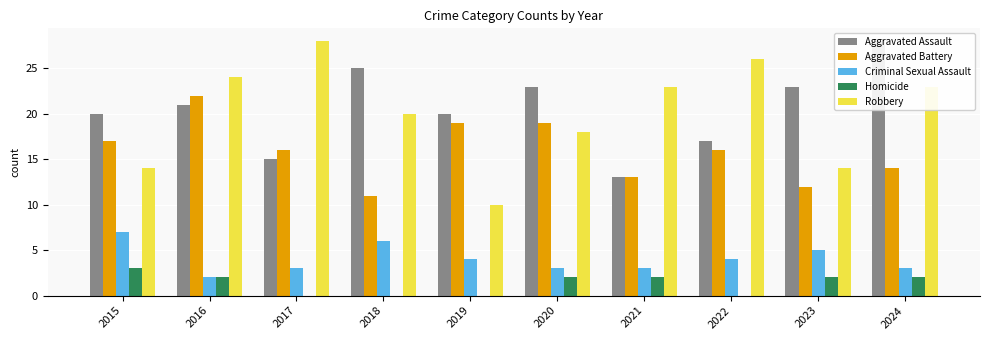

Which series has the largest total across all categories?

Aggravated Assault